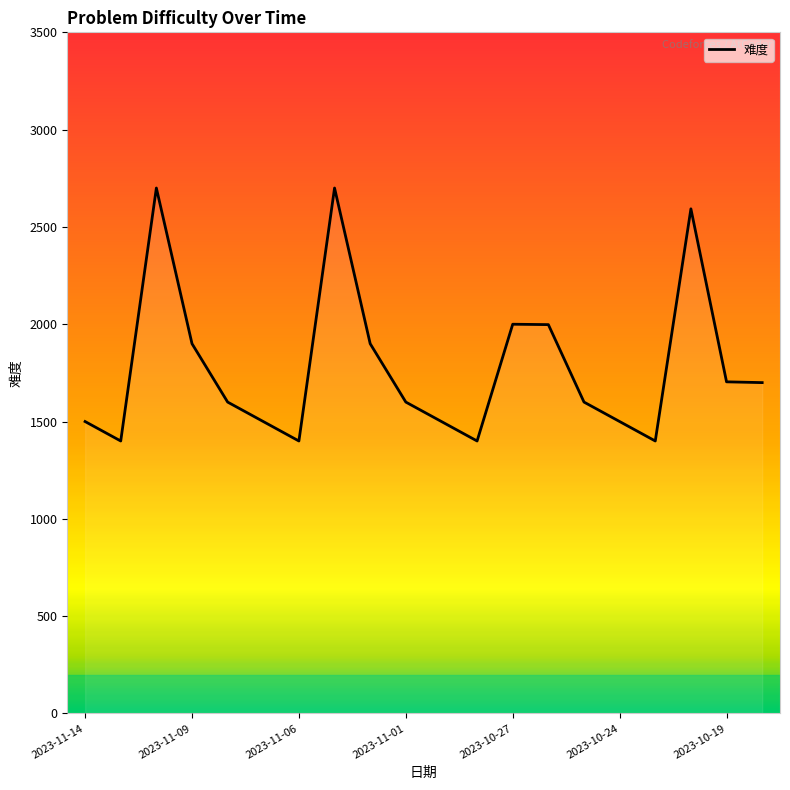

What is the maximum value shown in the chart?

2700